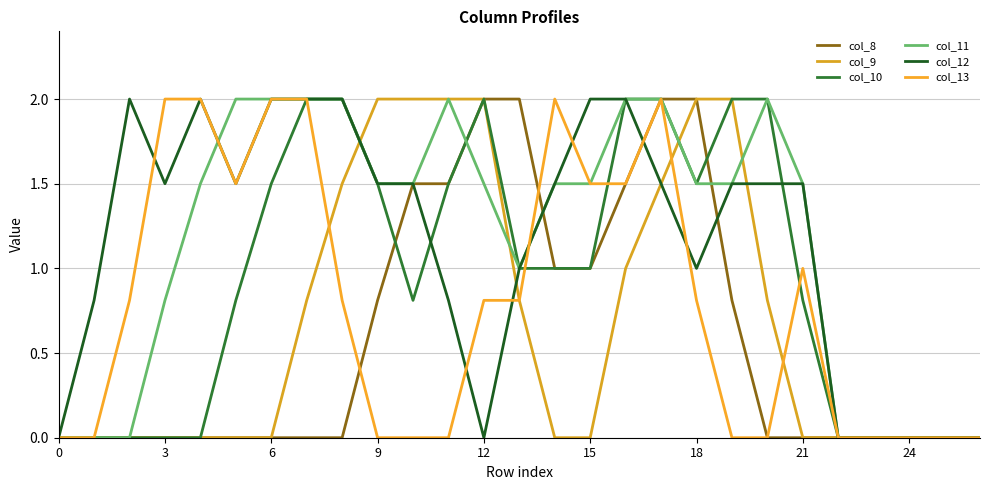

Which label corresponds to the largest value in the chart?

12